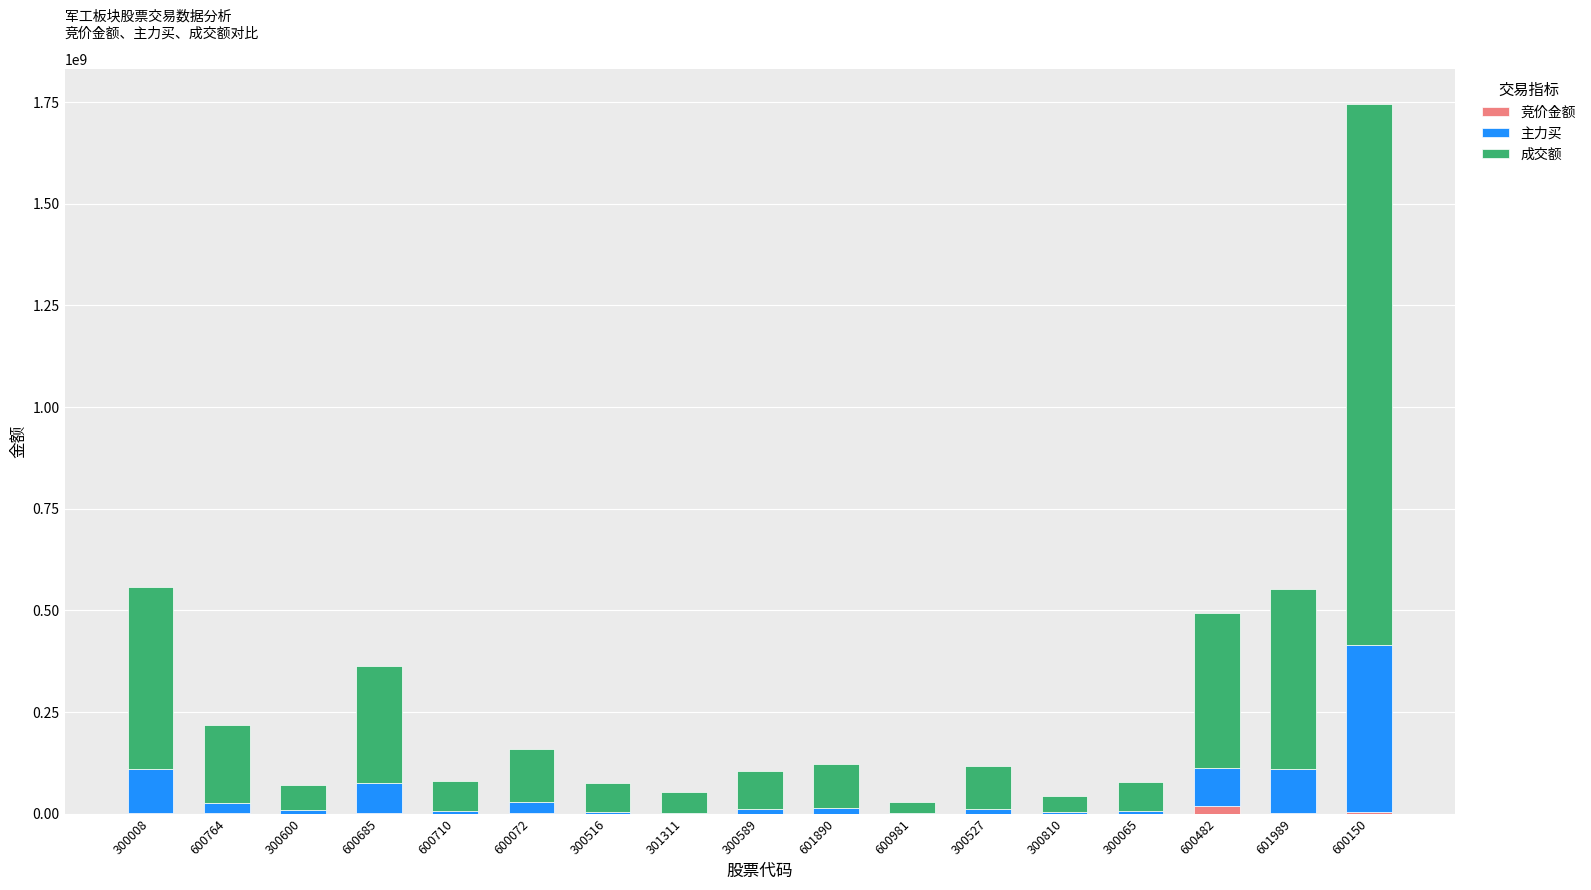

At which label does 竞价金额 first exceed 318570?

300008